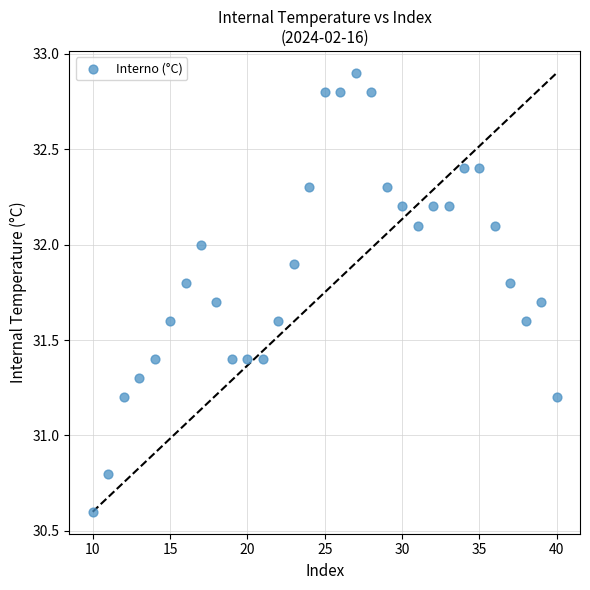

What is the range of Y values (max minus min)?

2.3